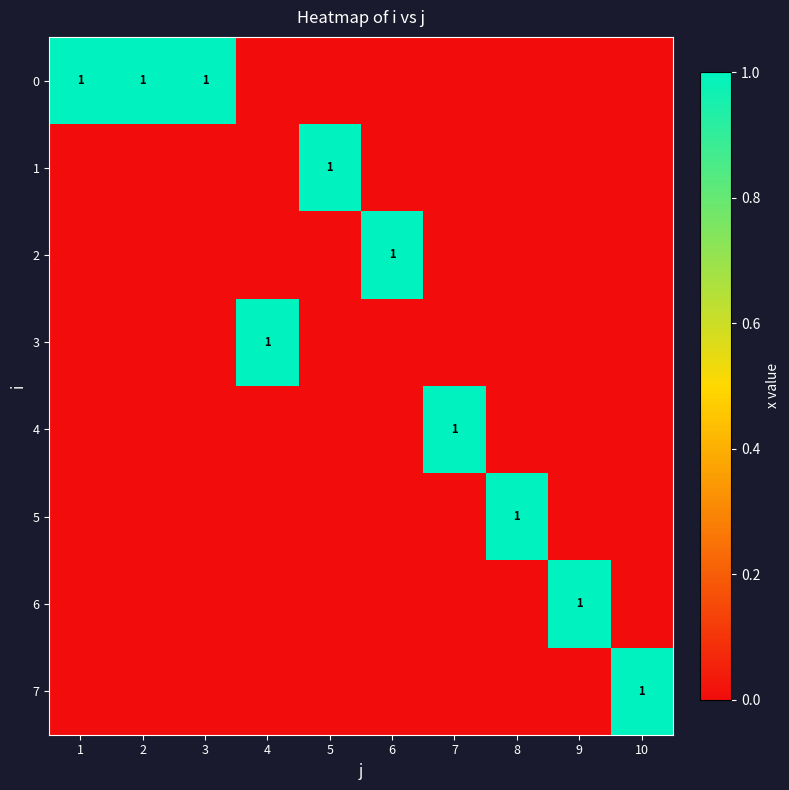

True or false: 3 has a value of 1 at 4.

True